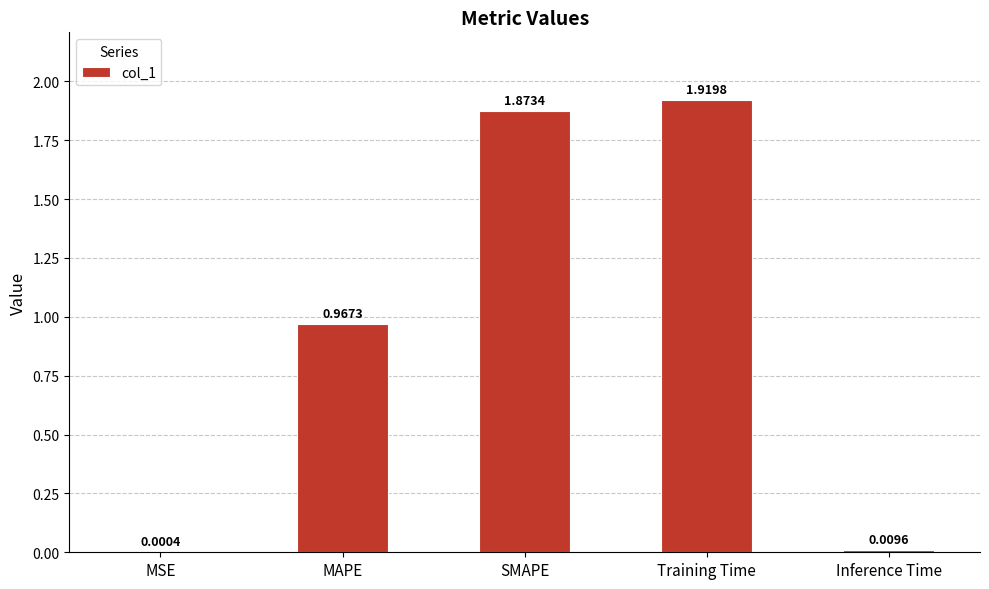

What is the sum of all values?

4.8